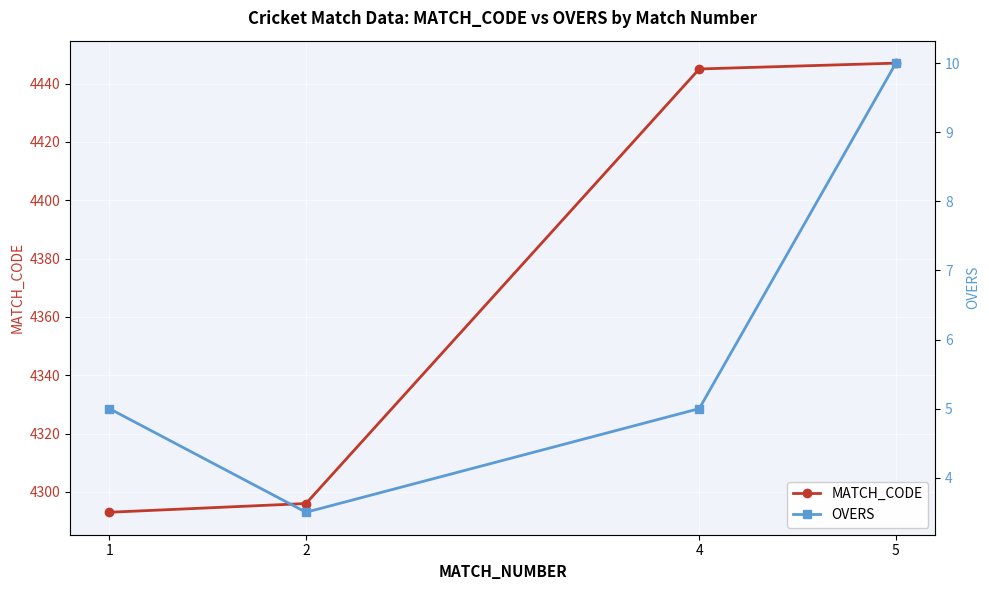

Is it true that MATCH_CODE equals 1790.5 at 4?

False